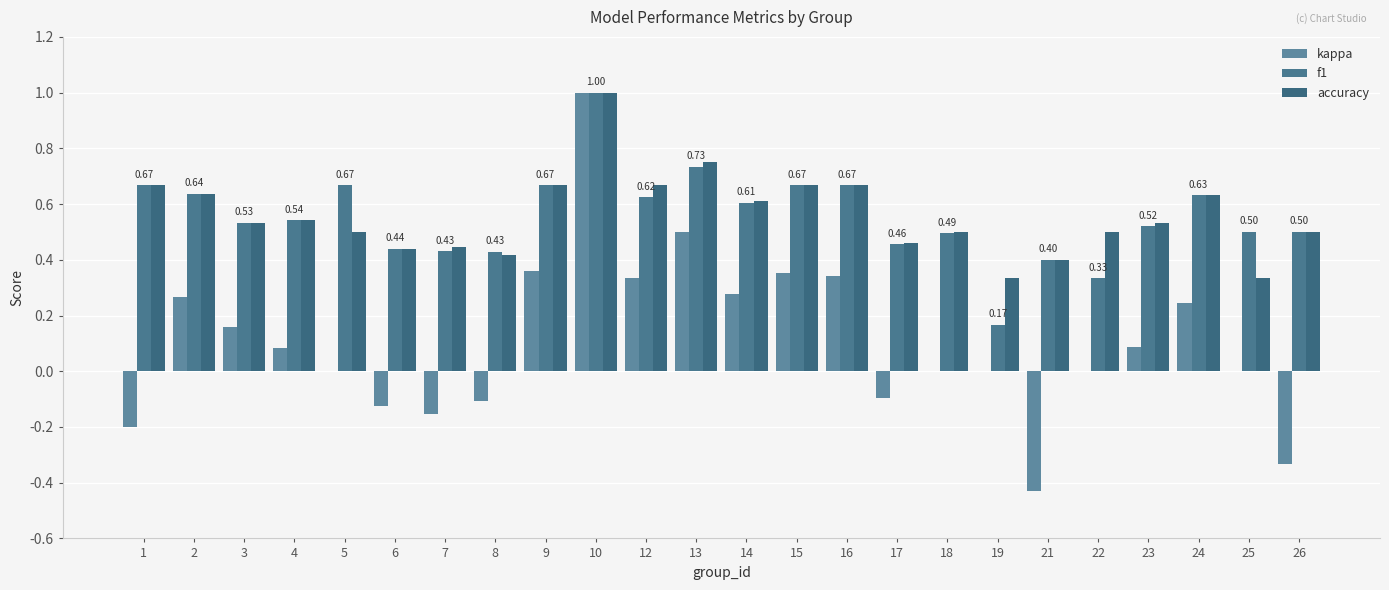

Is it true that accuracy equals 1.1 at 24?

False